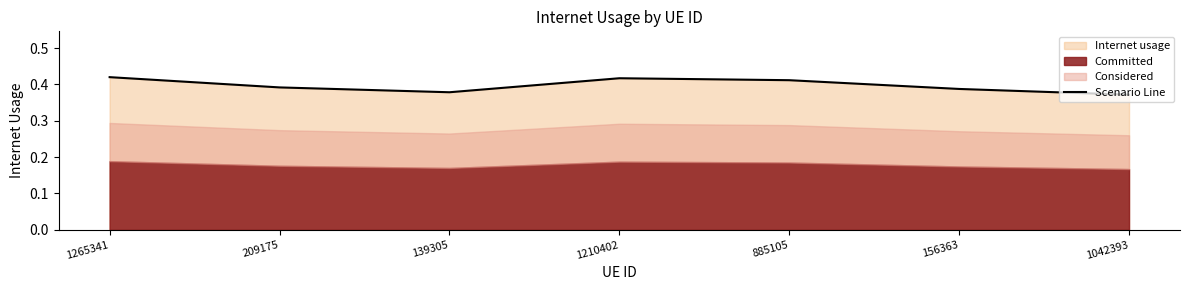

Is it true that Scenario Line equals 0.1 at 209175?

False